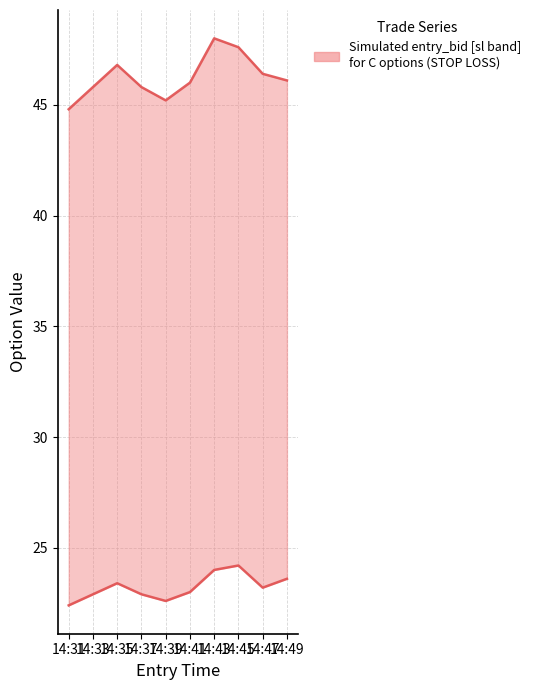

What is the value of the entry_bid point at the 1st from the left?

22.4